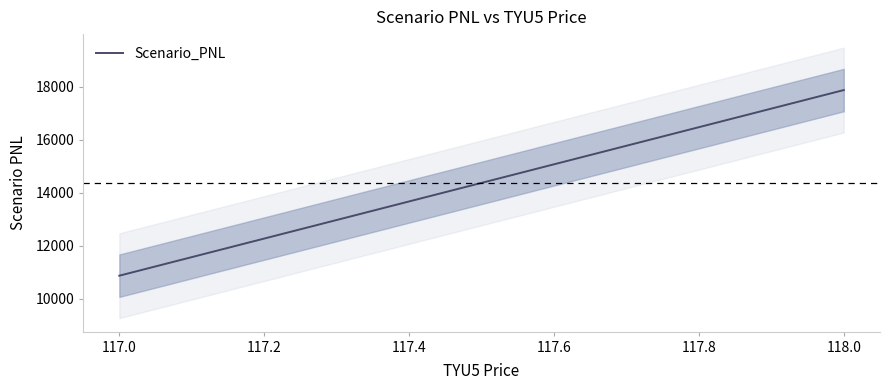

What is the maximum value for Scenario_PNL?

17875